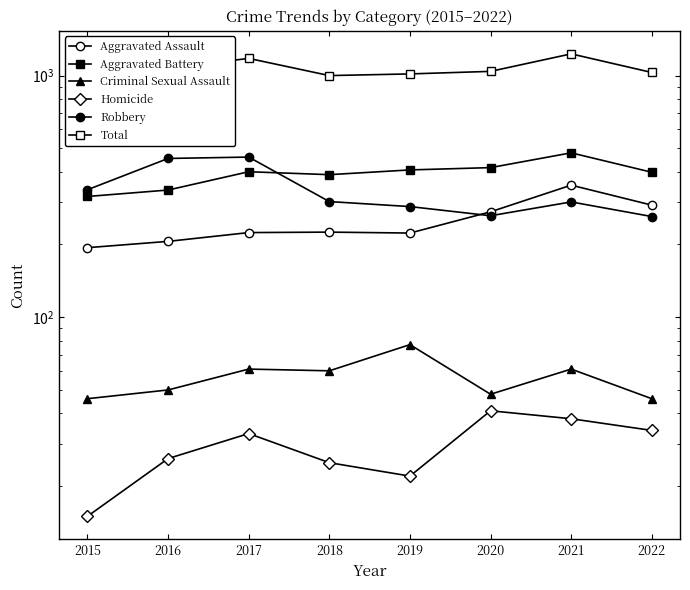

How many lines are shown in the chart?

6